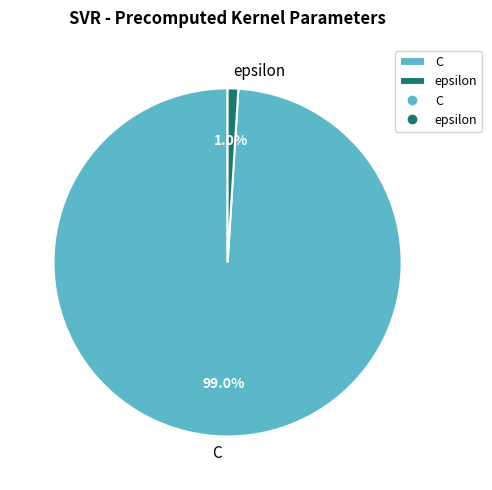

To the nearest percent, what is the combined percentage of epsilon and C?

100%